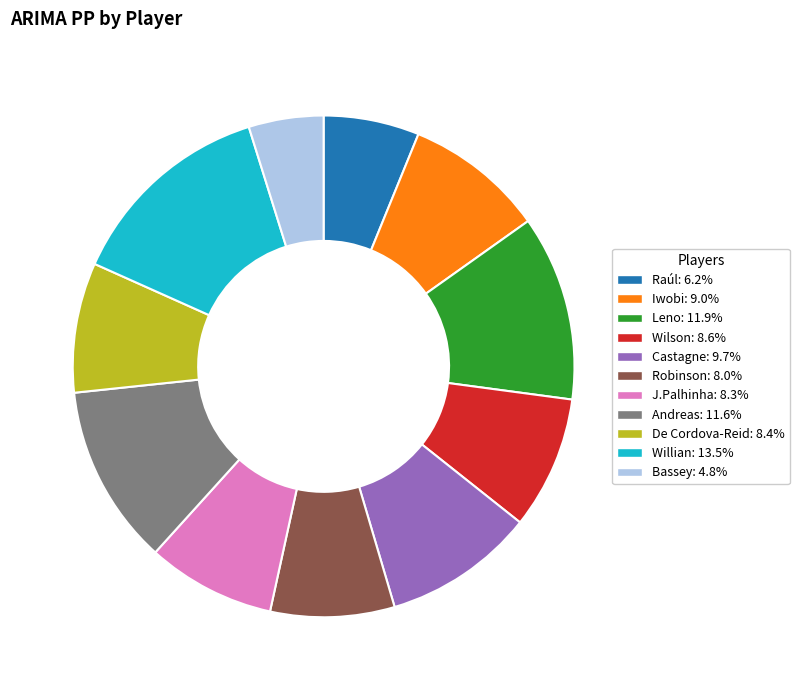

How many segments does this pie chart have?

11